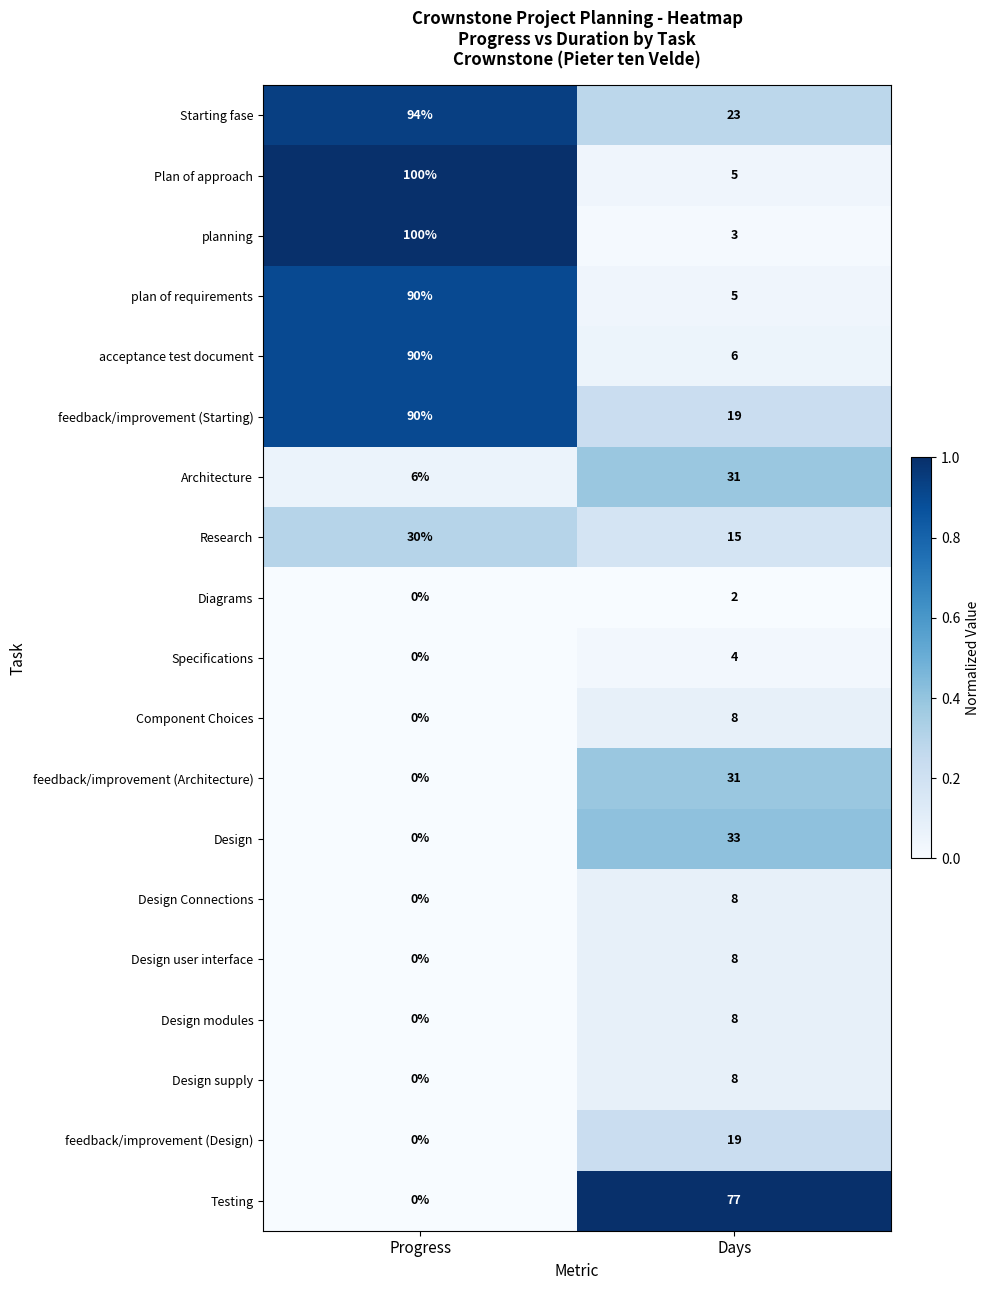

The value of Design supply at Days is 8. True or false?

True